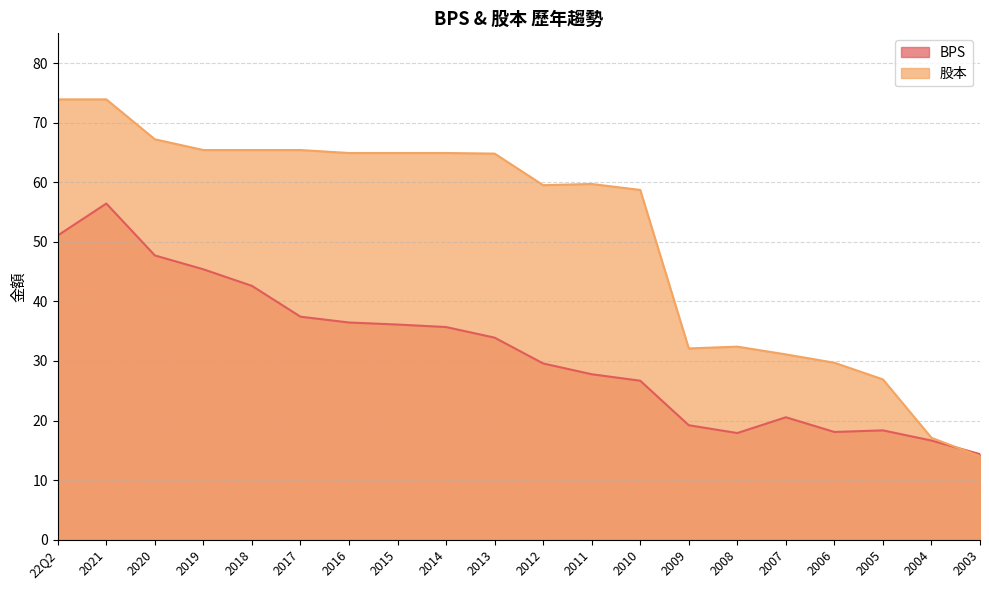

True or false: BPS and 股本 cross at least once.

True